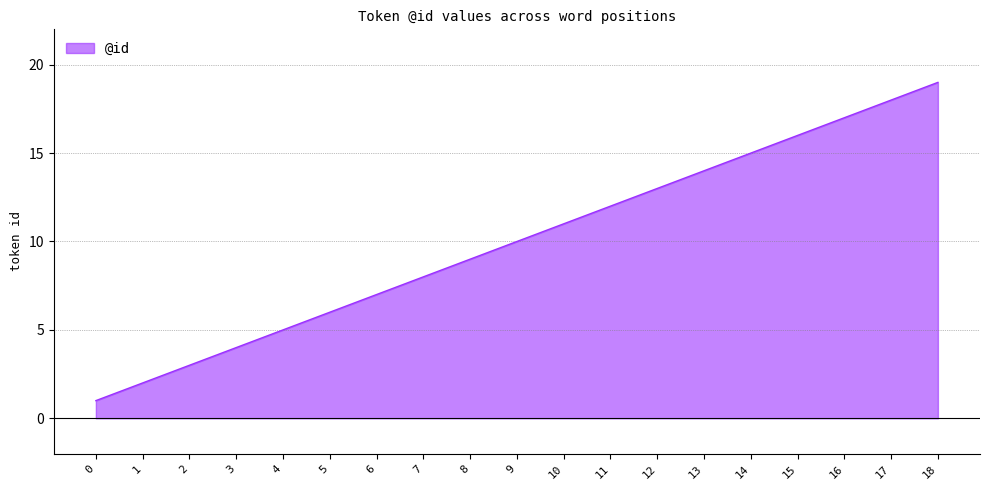

List the labels in order of value, smallest first.

0, 1, 2, 3, 4, 5, 6, 7, 8, 9, 10, 11, 12, 13, 14, 15, 16, 17, 18